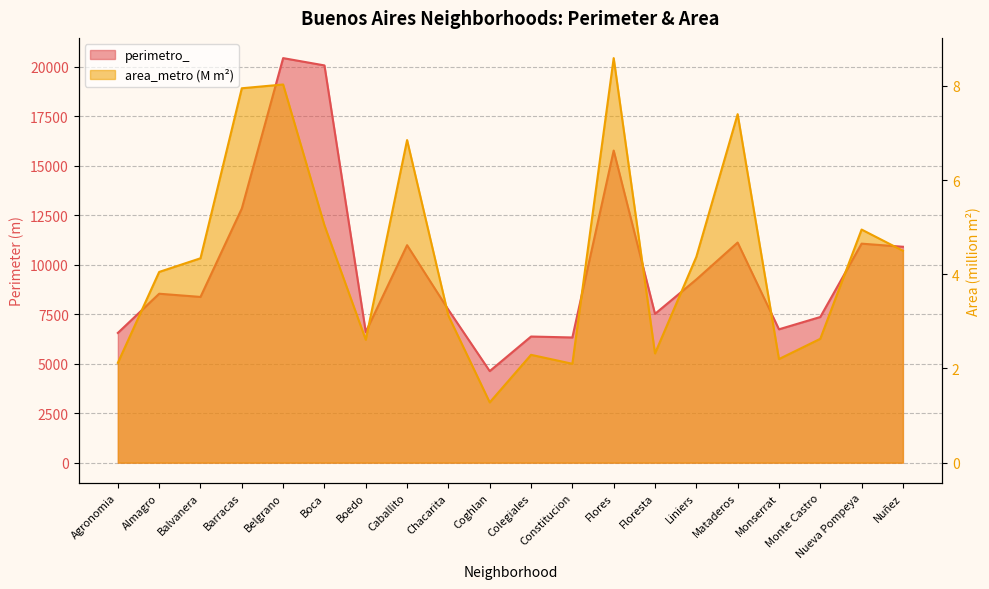

Is it true that perimetro_ equals 25018.1 at Flores?

False